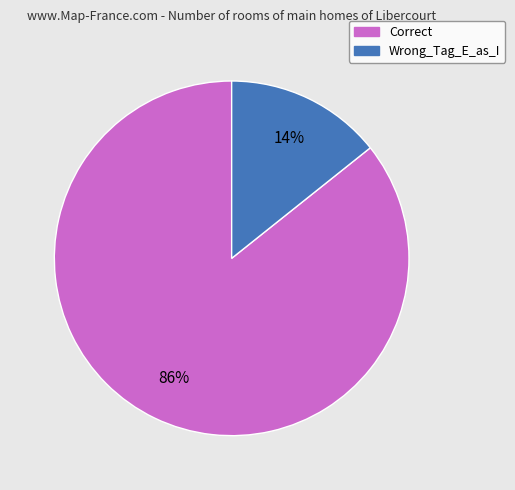

Does Wrong_Tag_E_as_I account for over 50% of the chart?

No